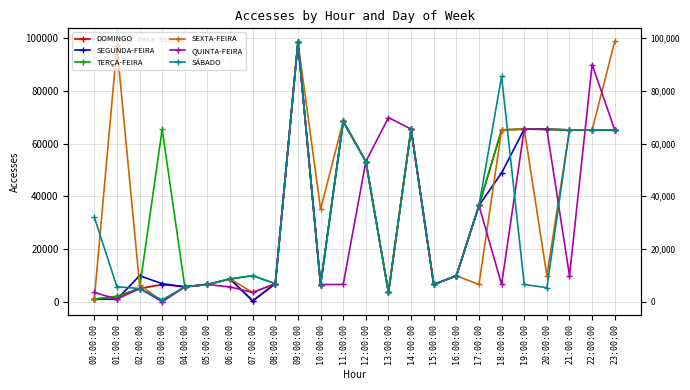

Between which two adjacent categories do SEGUNDA-FEIRA and TERÇA-FEIRA first intersect?

00:00:00 and 01:00:00